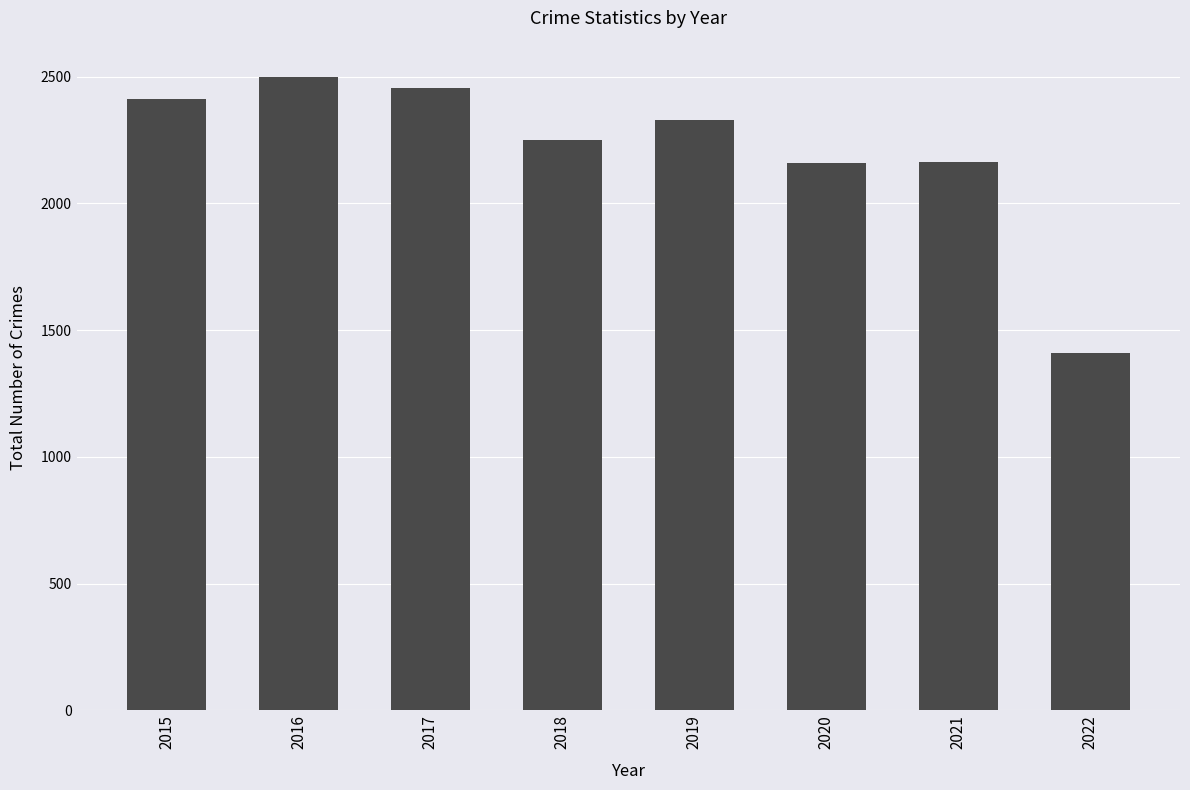

How many data points does each series have?

8